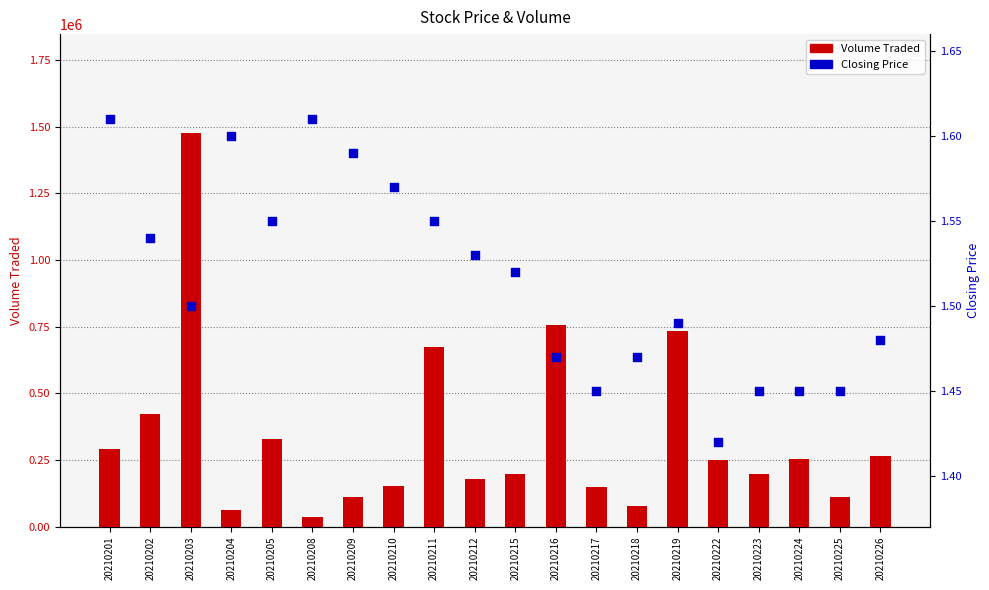

What is the total value across all series at 20210205?

326801.5